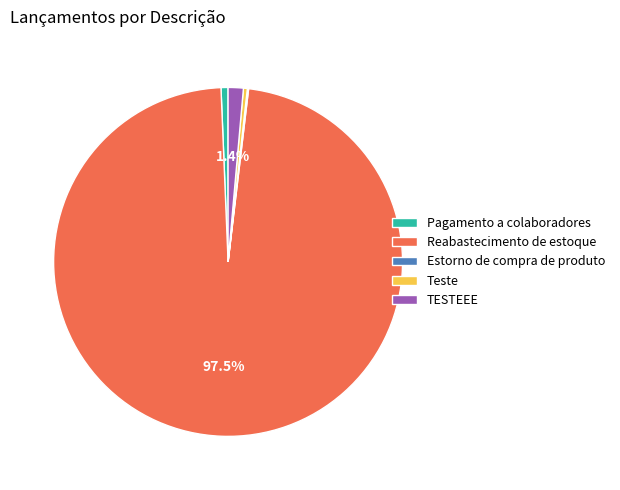

Between Teste and TESTEEE, which is larger?

TESTEEE